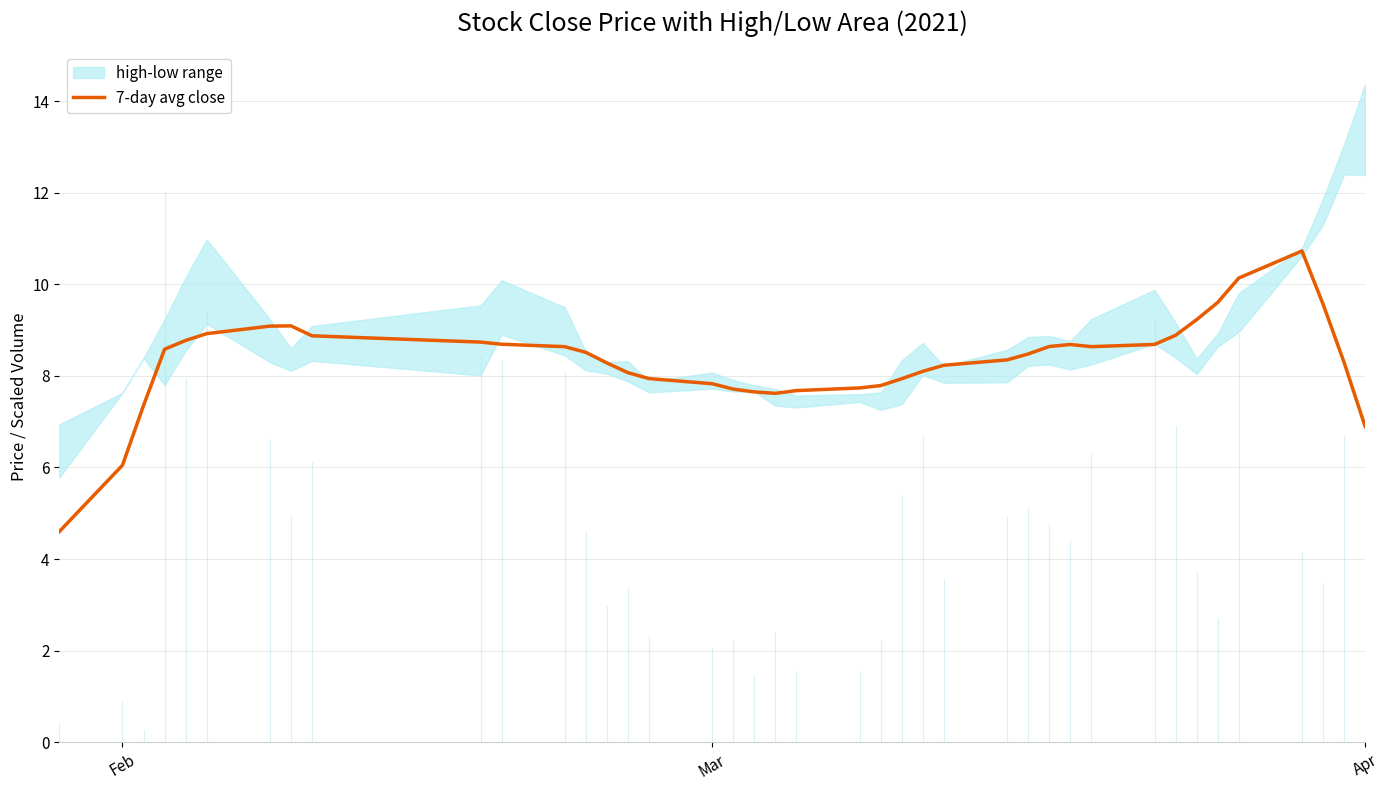

What is the lowest value of the 7-day avg close series?

4.6